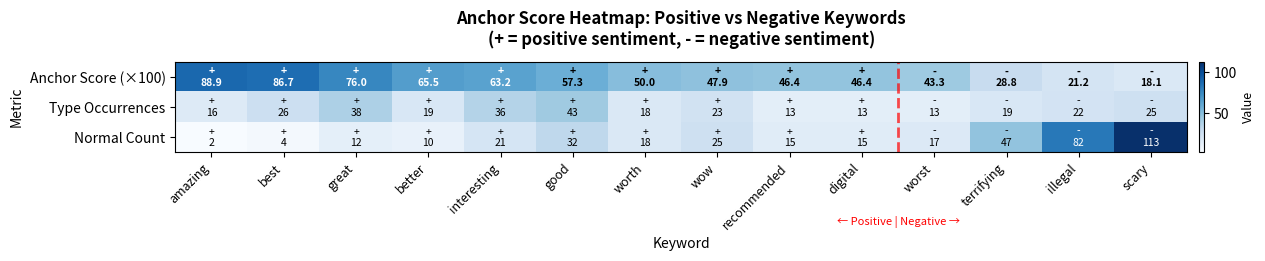

How many data points does each series have?

14